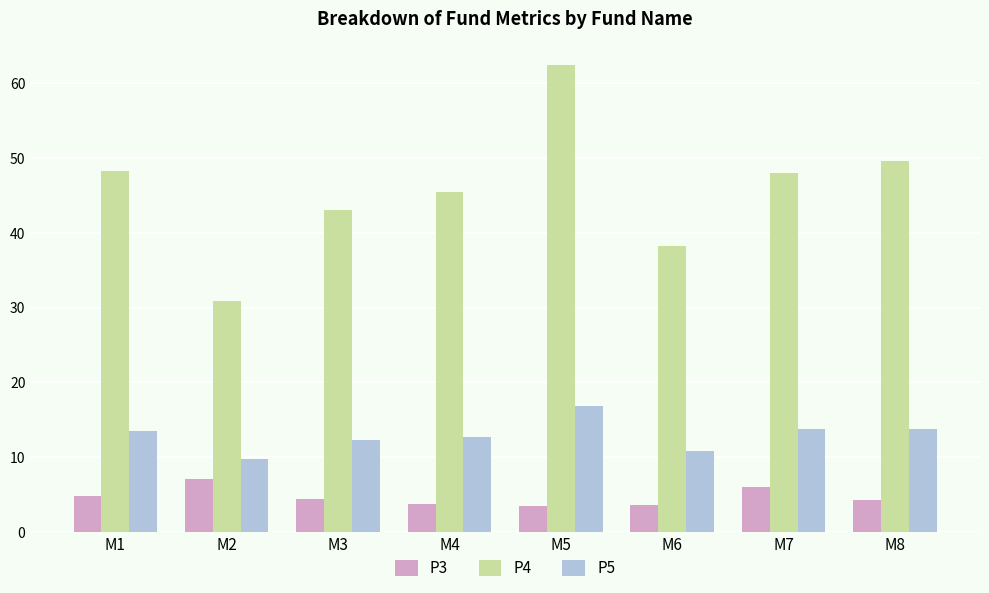

What is the average value of the P3 series?

4.6